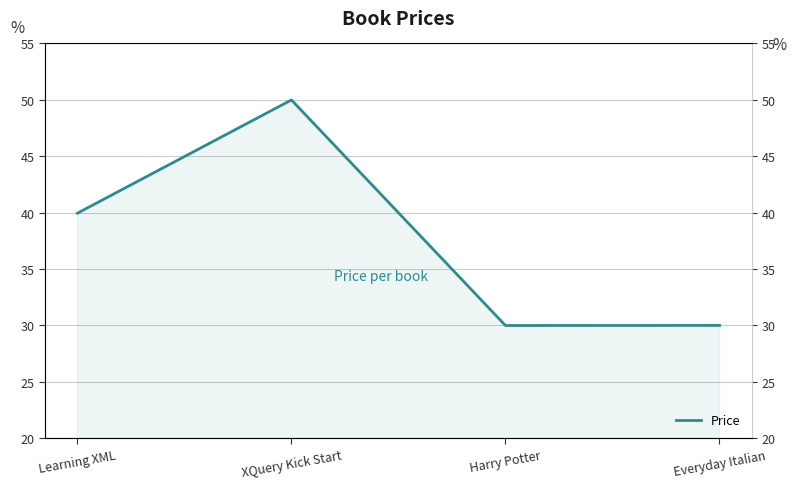

Between Everyday Italian and XQuery Kick Start, which is larger?

XQuery Kick Start